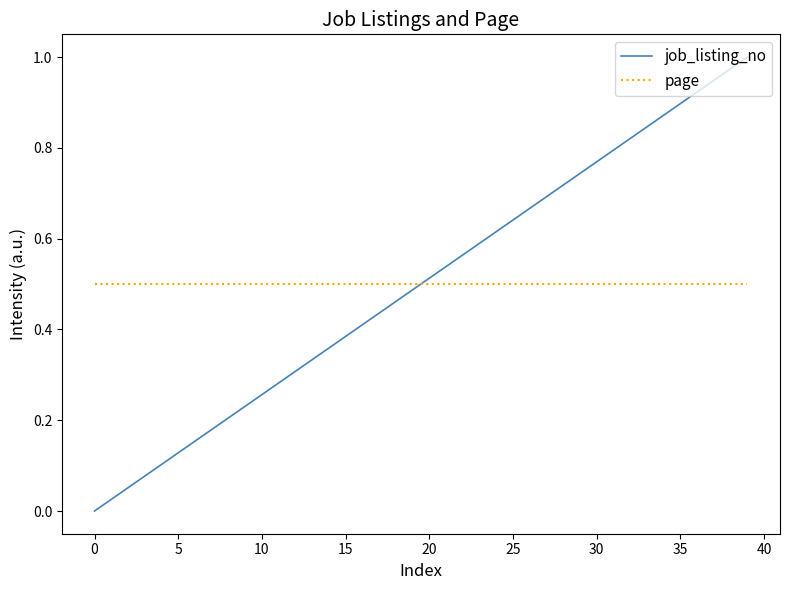

After their last crossing, which series has the higher values: job_listing_no or page?

job_listing_no